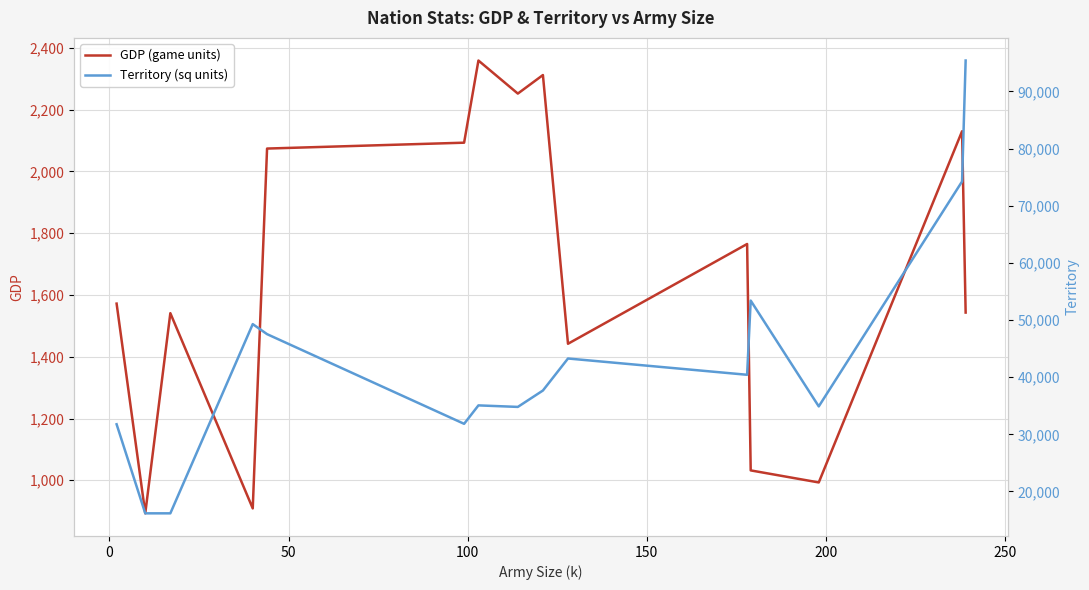

In Territory (sq units), how many points are higher than both neighbors (excluding endpoints)?

4